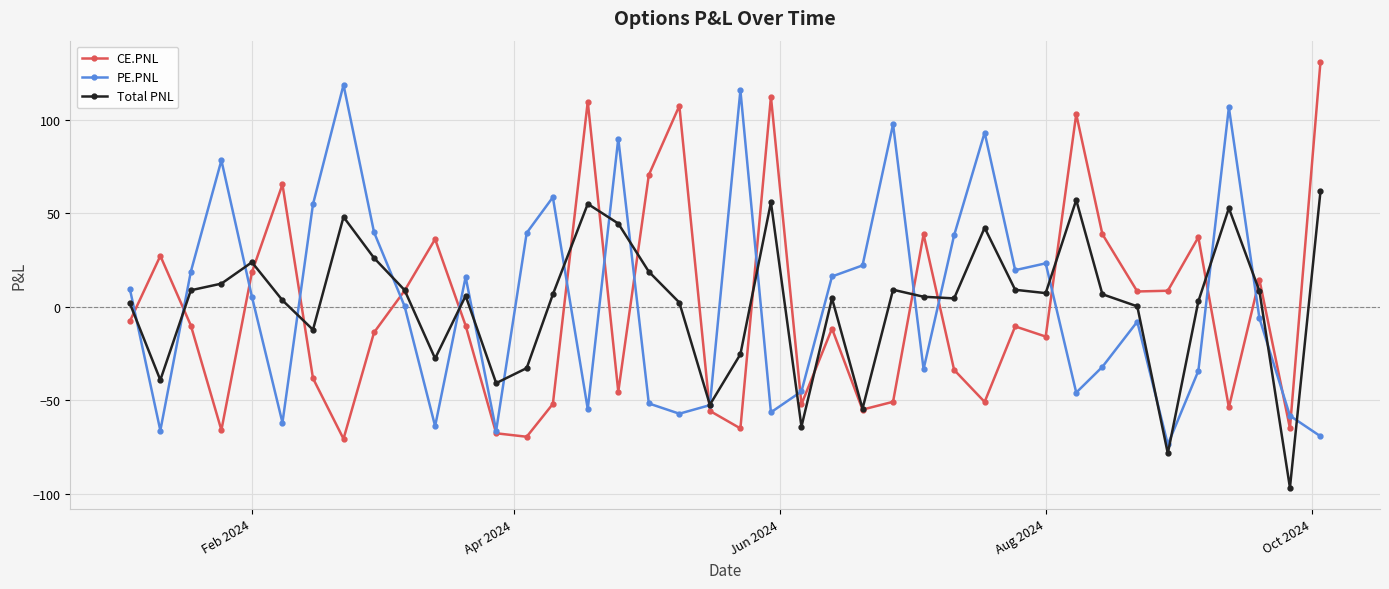

What are all the series names shown in the legend?

CE.PNL, PE.PNL, Total PNL